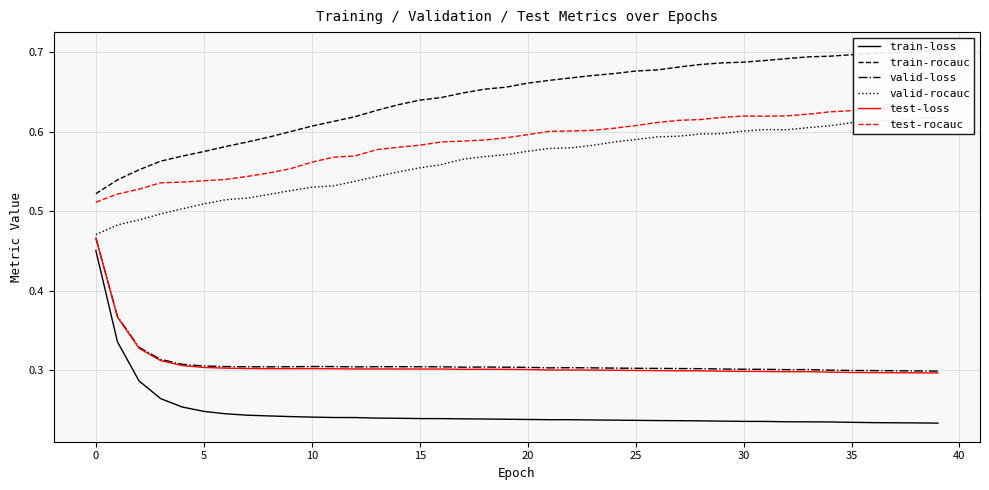

True or false: test-loss has a value of 0.2 at 20.

False